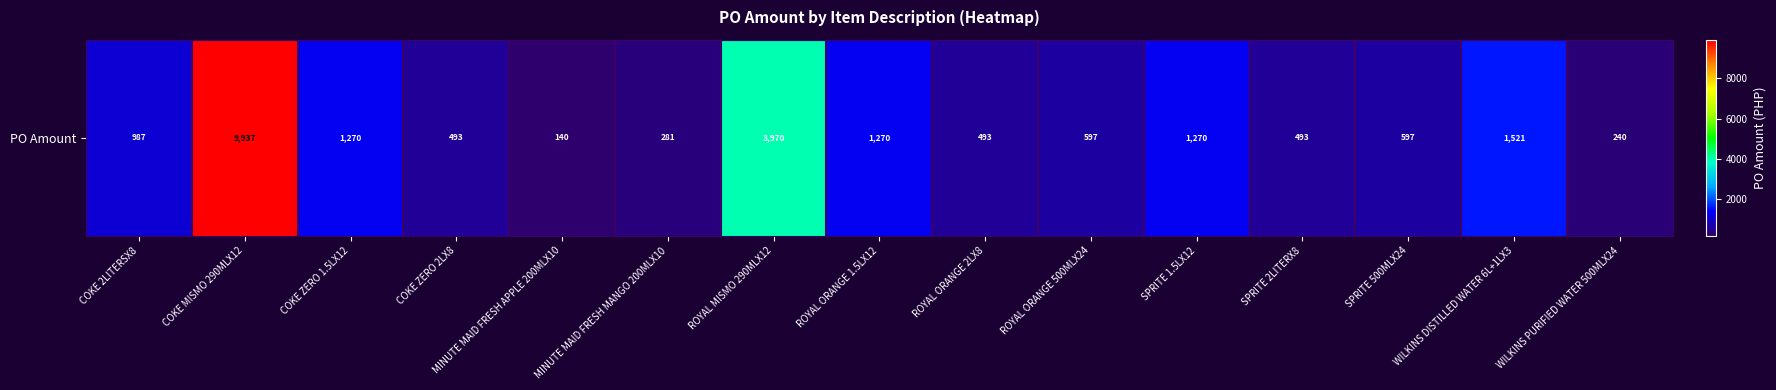

What is the difference between the maximum and second lowest values?

9696.7